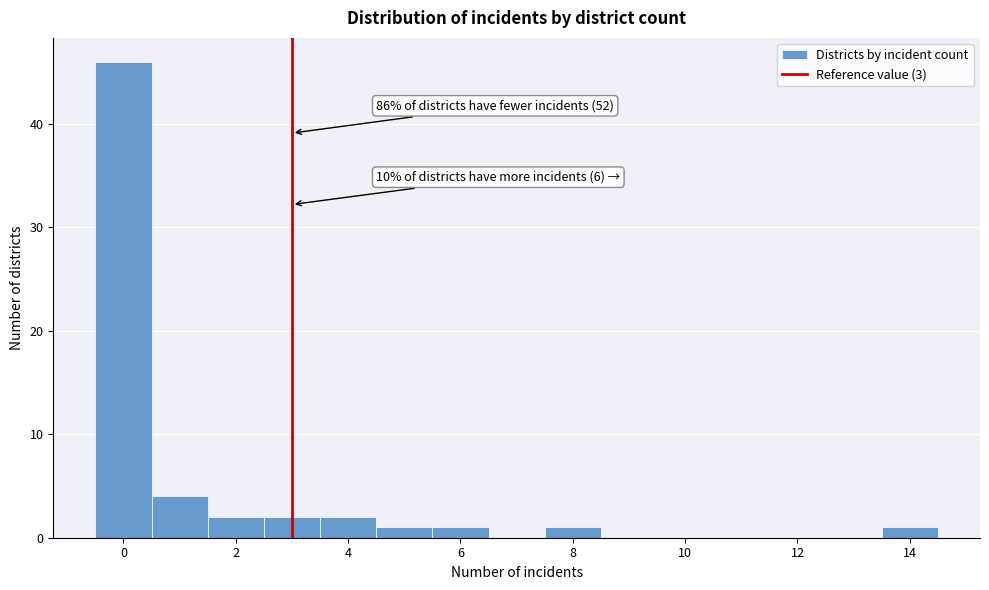

Over which range of the x-axis is the bar tallest?

-0.5 to 0.5